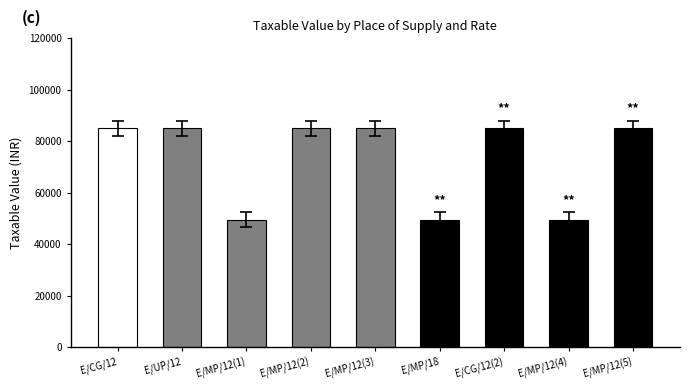

Does the chart contain stacked bars?

No